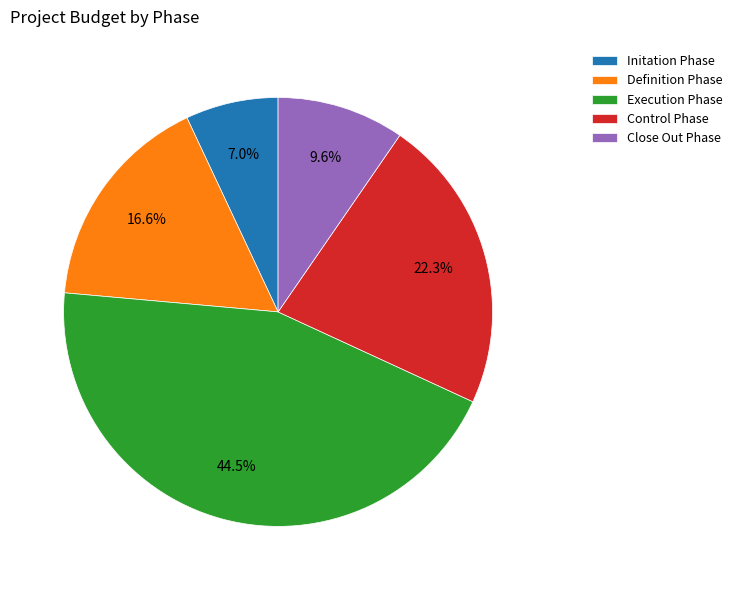

Count the number of slices in the pie.

5